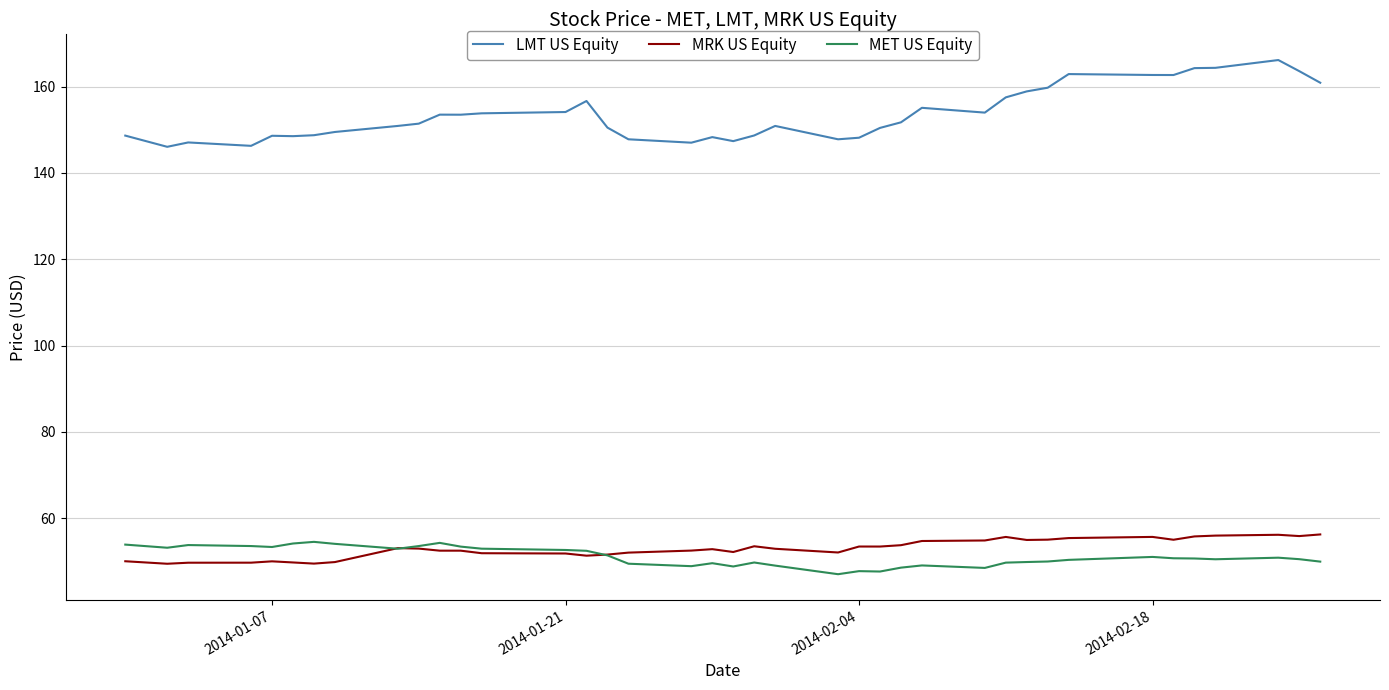

Is this an area chart (filled region under the line)?

No